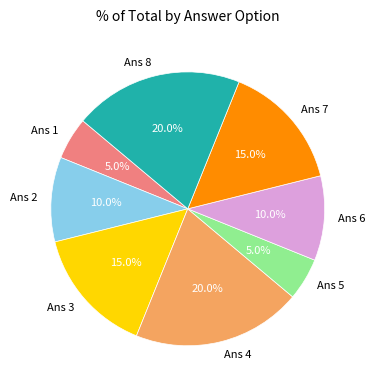

To the nearest percent, what is the average slice percentage?

12%